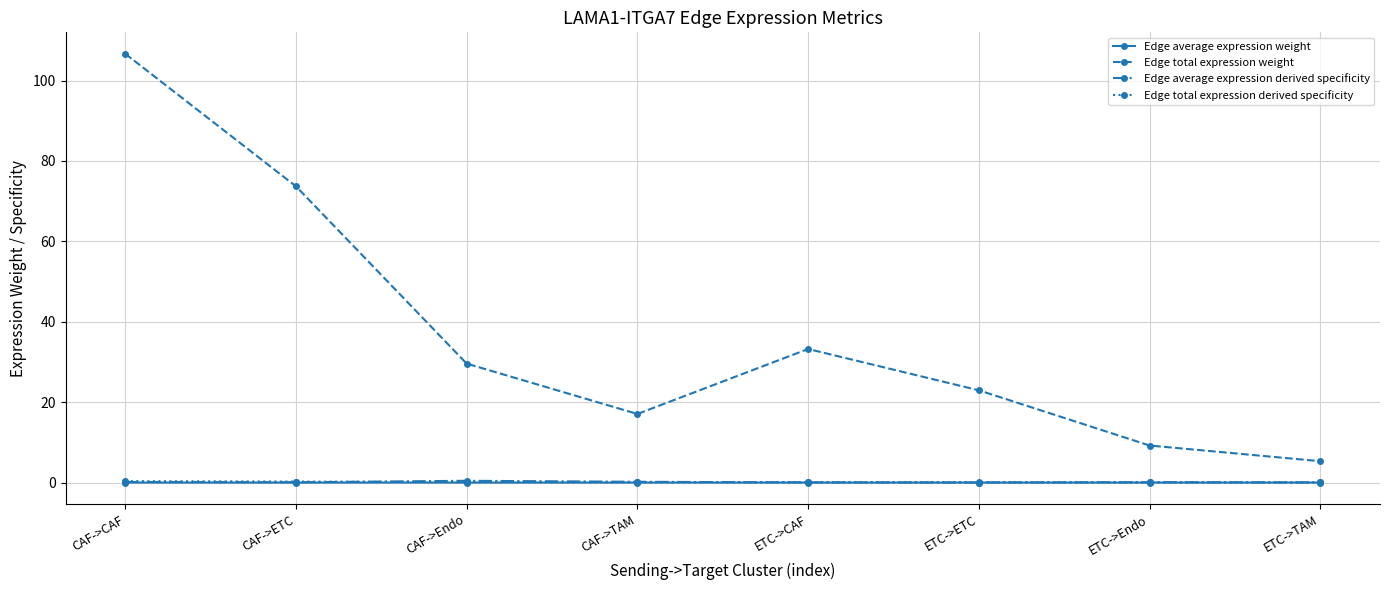

True or false: Edge total expression weight has more than 0 points higher than both neighbors.

True